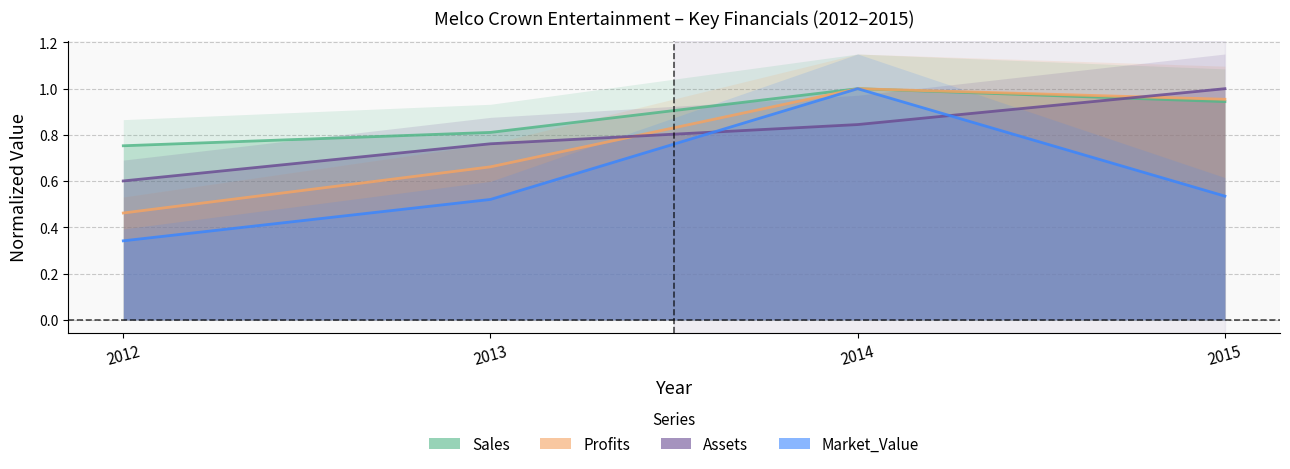

How many categories are shown in the chart?

4